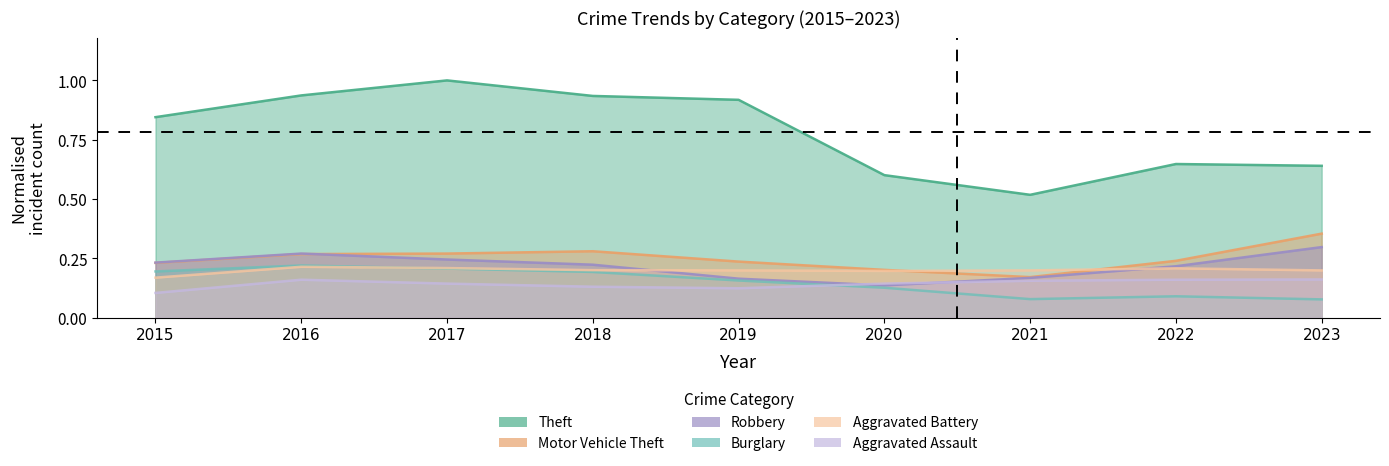

At how many categories does at least one series exceed 0?

9